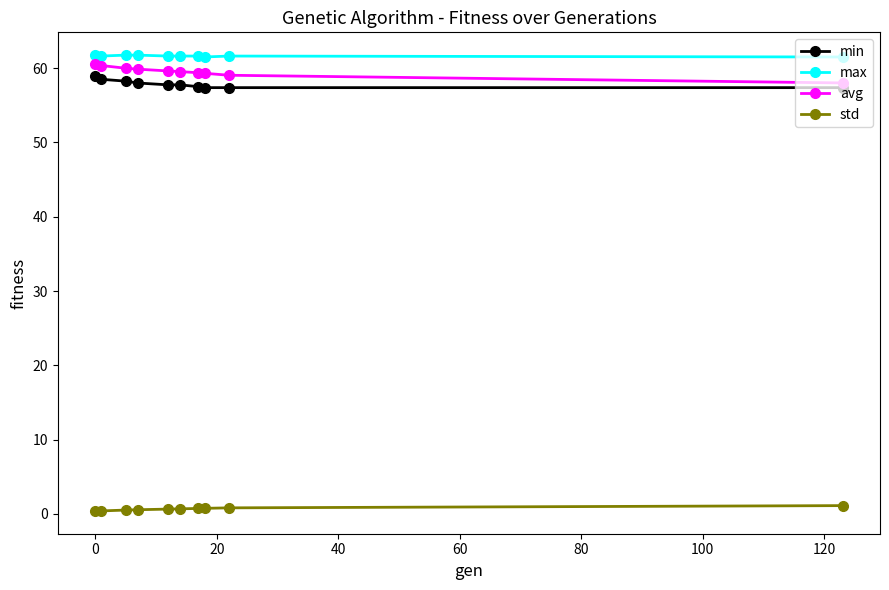

At how many categories does at least one series exceed 14?

10